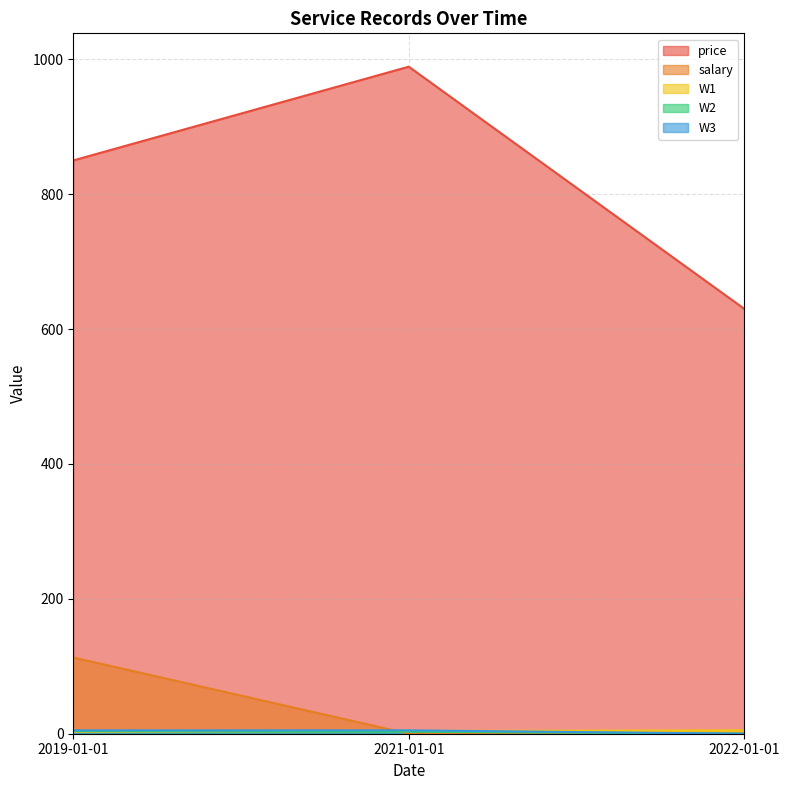

Which has a higher value, 2022-01-01 or 2019-01-01?

2019-01-01